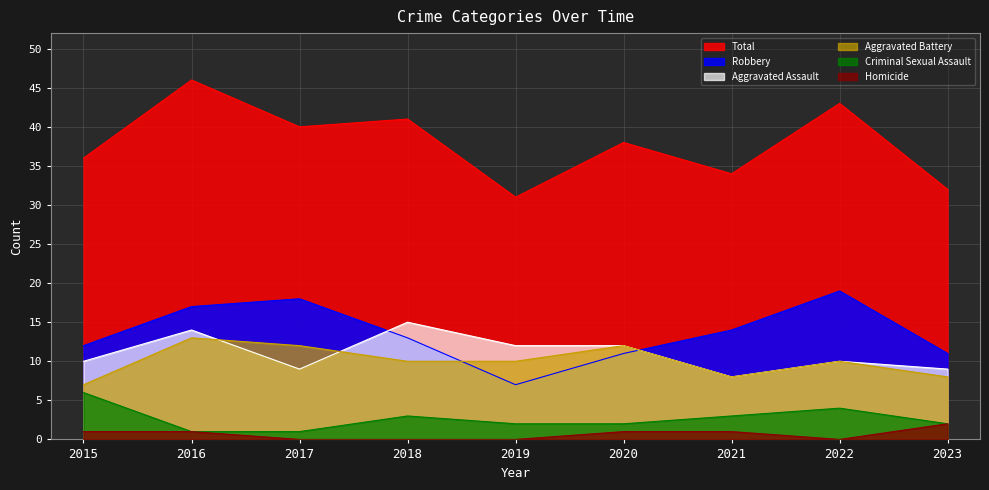

What are all the series names shown in the legend?

Total, Robbery, Aggravated Assault, Aggravated Battery, Criminal Sexual Assault, Homicide